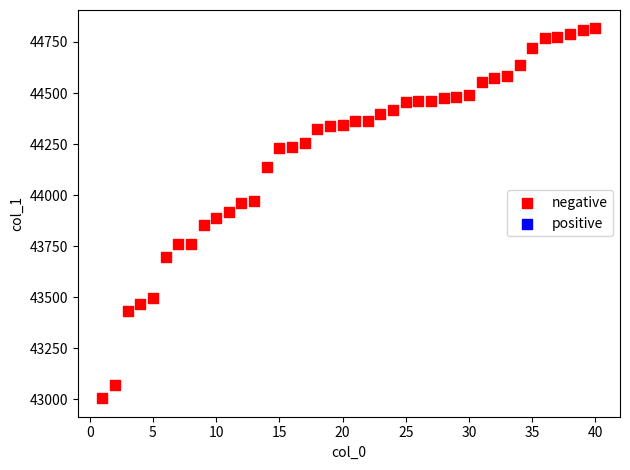

What is the range of X values (max minus min)?

39